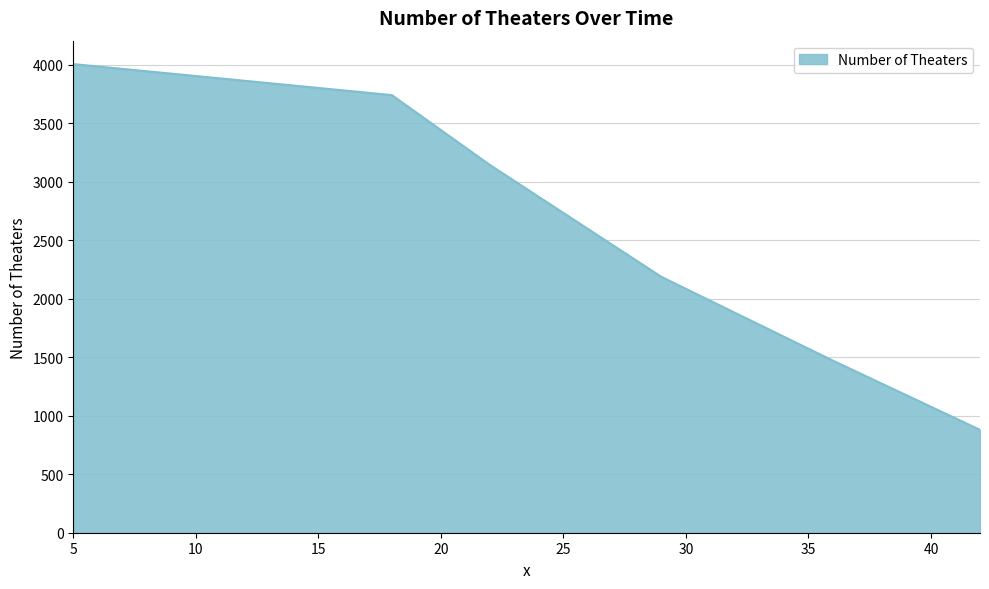

What is the minimum value shown in the chart?

879